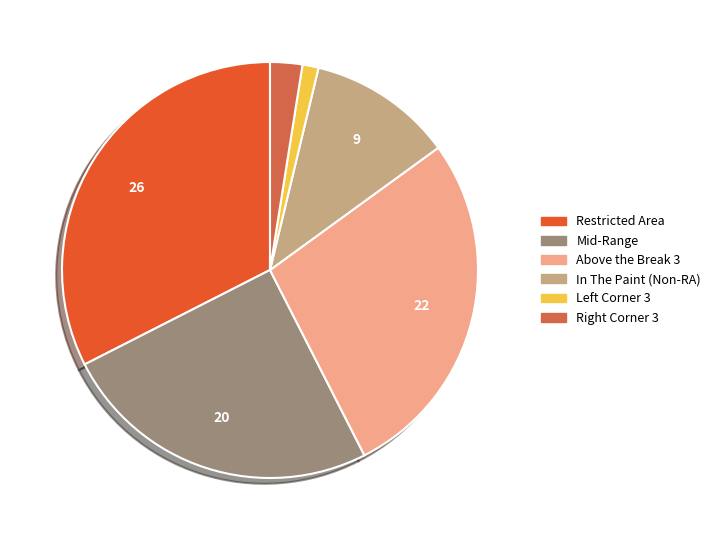

The Above the Break 3 slice represents 28% of the pie. True or false?

True